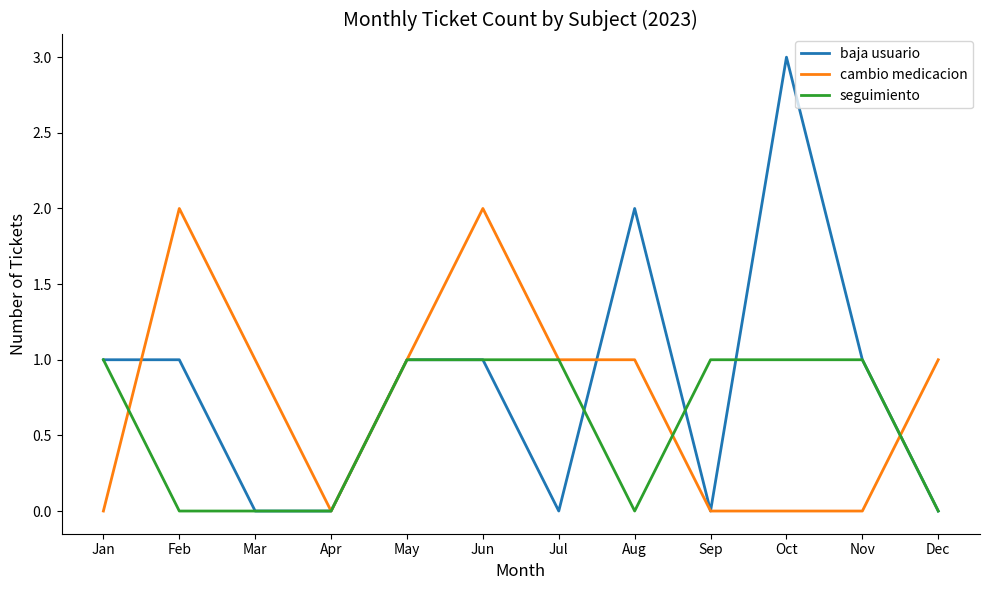

True or false: seguimiento has a value of -1 at Dec.

False